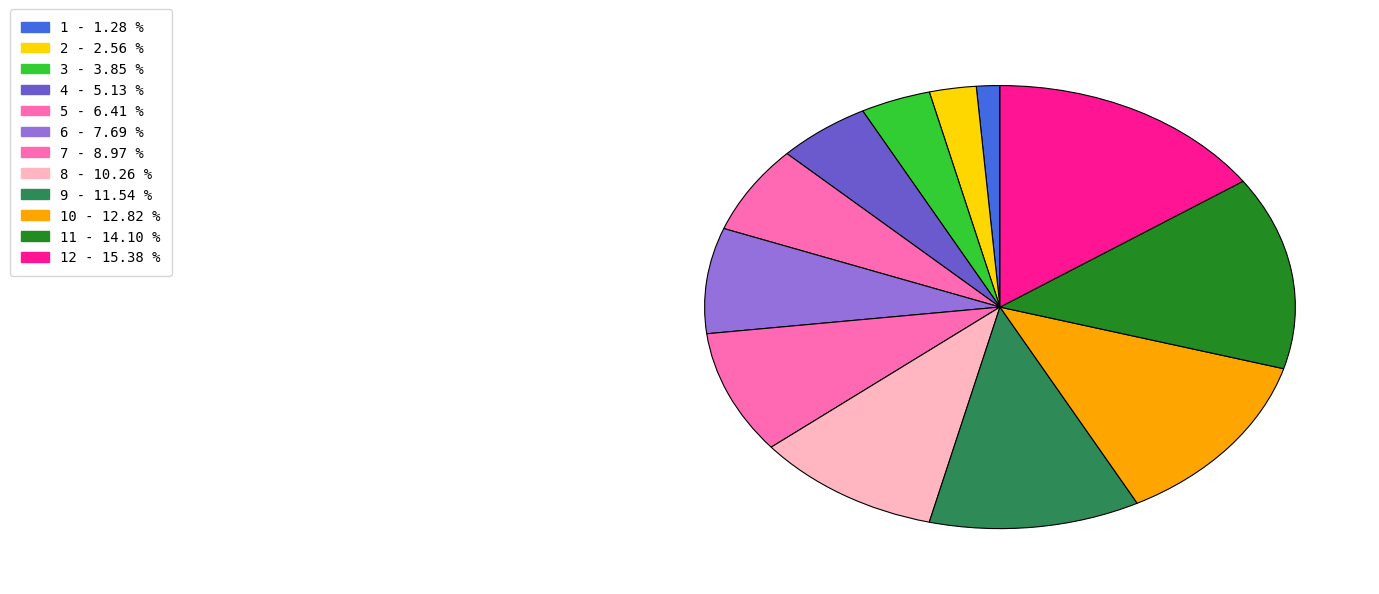

How many segments does this pie chart have?

12